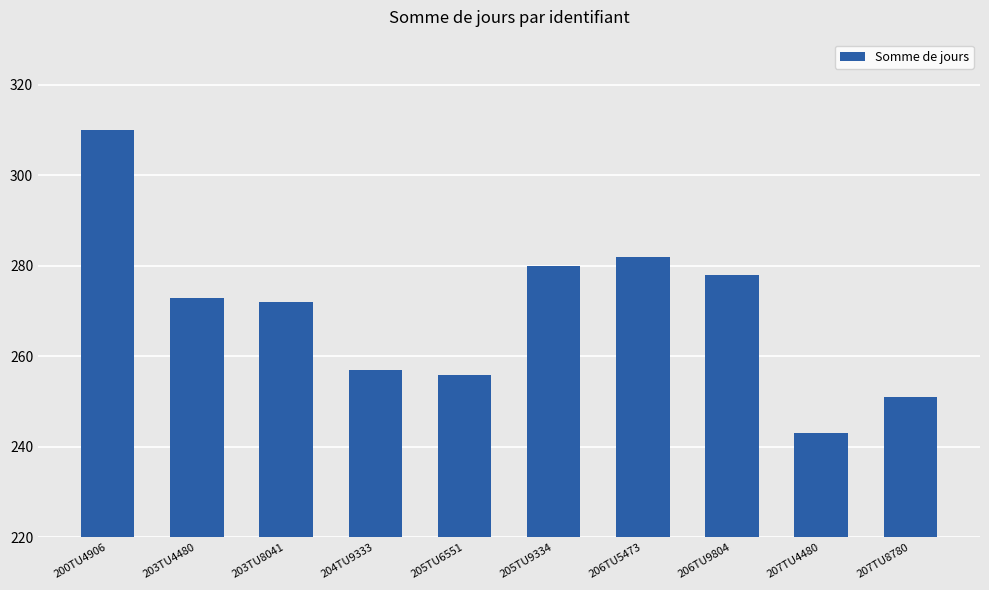

How many bars are there in total?

10